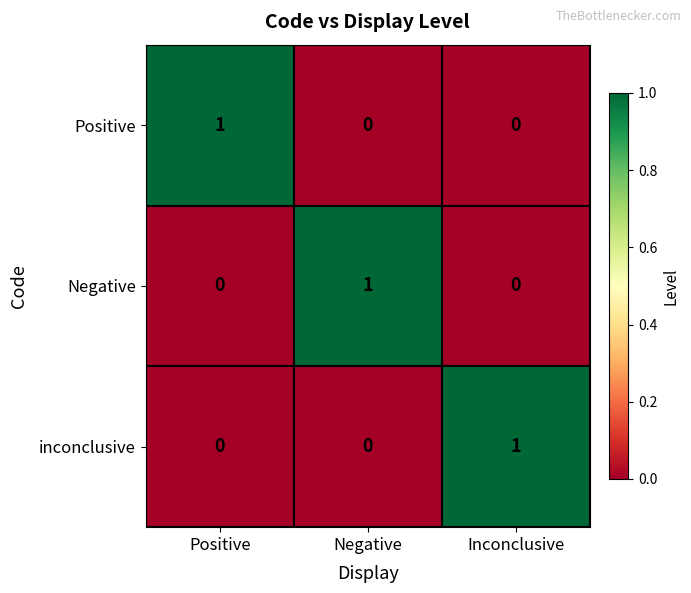

How many inconclusive values are between 0 and 1?

3